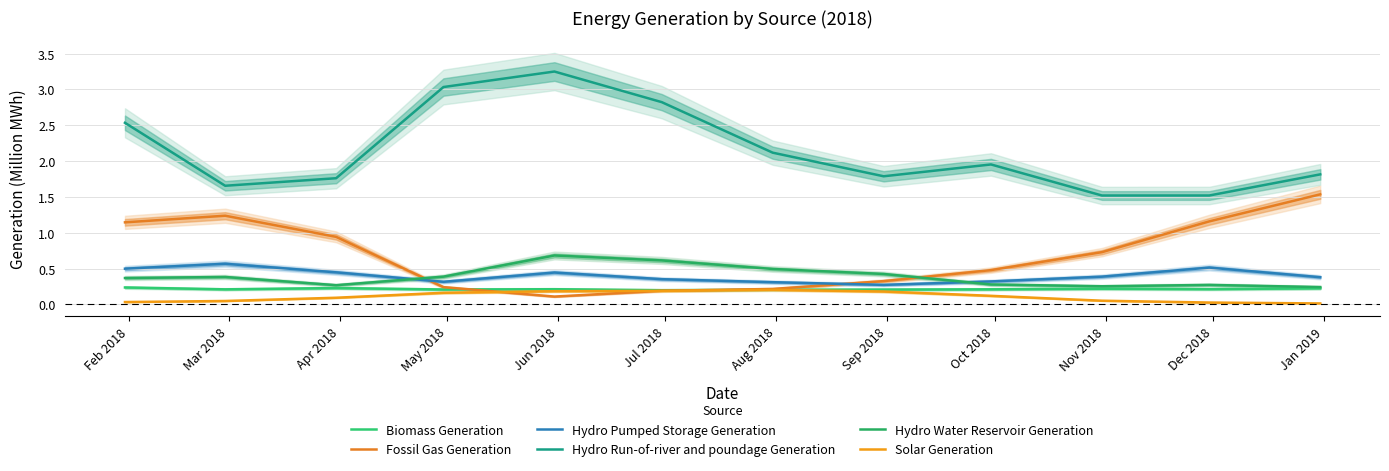

Reading left to right, list all the values displayed in this chart.

Biomass Generation: 0.2	0.2	0.2	0.2	0.2	0.2	0.2	0.2	0.2	0.2	0.2	0.2
Fossil Gas Generation: 1.1	1.2	0.9	0.2	0.1	0.2	0.2	0.3	0.5	0.7	1.2	1.5
Hydro Pumped Storage Generation: 0.5	0.6	0.4	0.3	0.4	0.4	0.3	0.3	0.3	0.4	0.5	0.4
Hydro Run-of-river and poundage Generation: 2.5	1.7	1.8	3.0	3.2	2.8	2.1	1.8	2.0	1.5	1.5	1.8
Hydro Water Reservoir Generation: 0.4	0.4	0.3	0.4	0.7	0.6	0.5	0.4	0.3	0.3	0.3	0.2
Solar Generation: 0.0	0.0	0.1	0.2	0.2	0.2	0.2	0.2	0.1	0.1	0.0	0.0